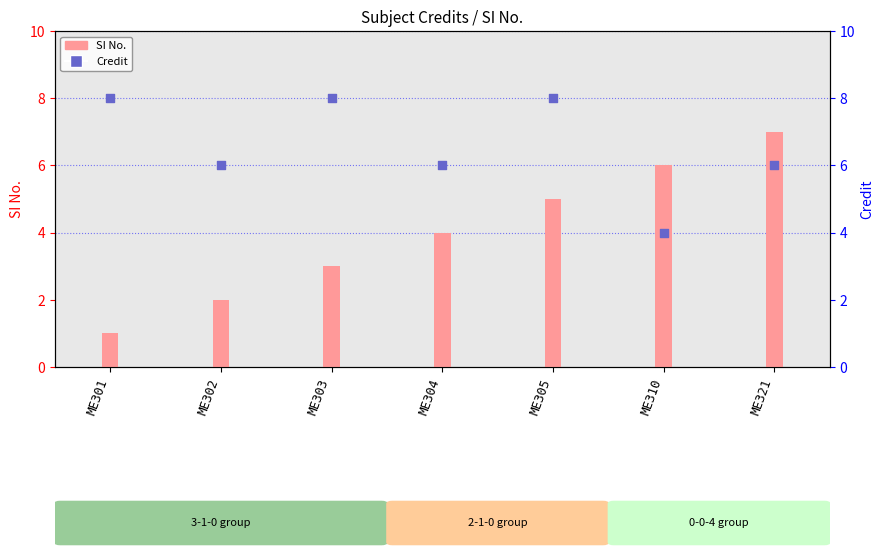

Is the value of Credit at ME303 greater than the value of SI No. at ME305?

Yes